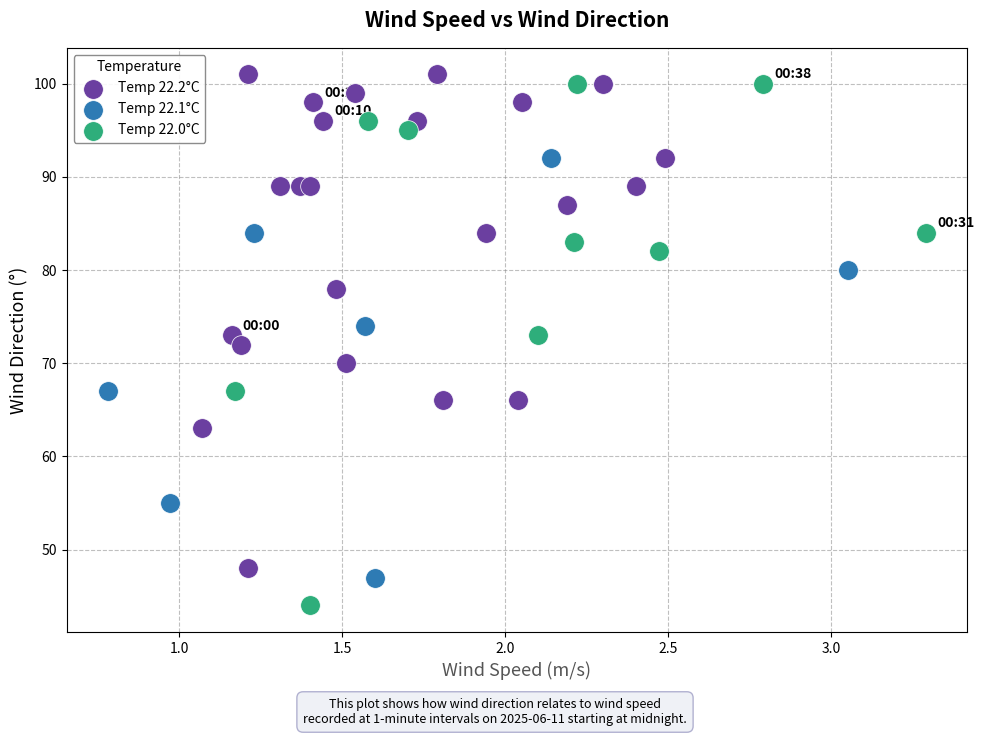

Which series contains the lowest Y value?

Temp 22.0°C